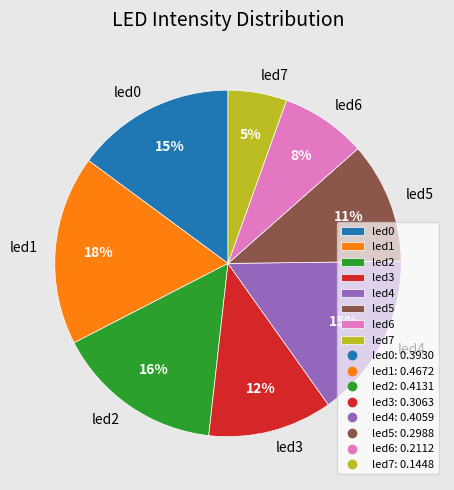

True or false: led3 accounts for 20% of the total.

False